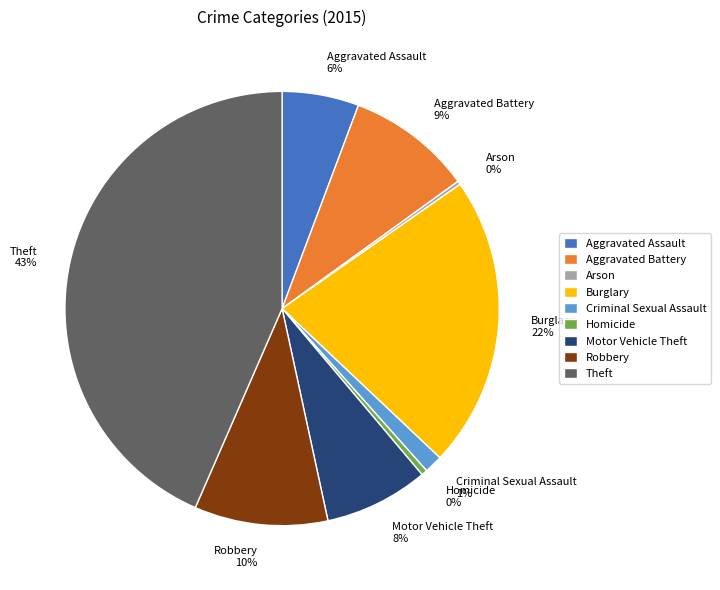

Is Burglary the majority of the pie?

No